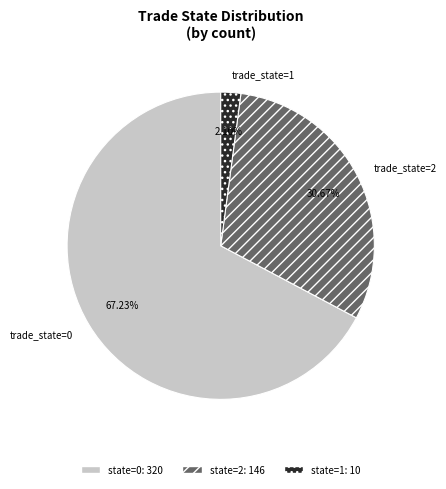

Rank the categories by value from highest to lowest.

trade_state=0, trade_state=2, trade_state=1